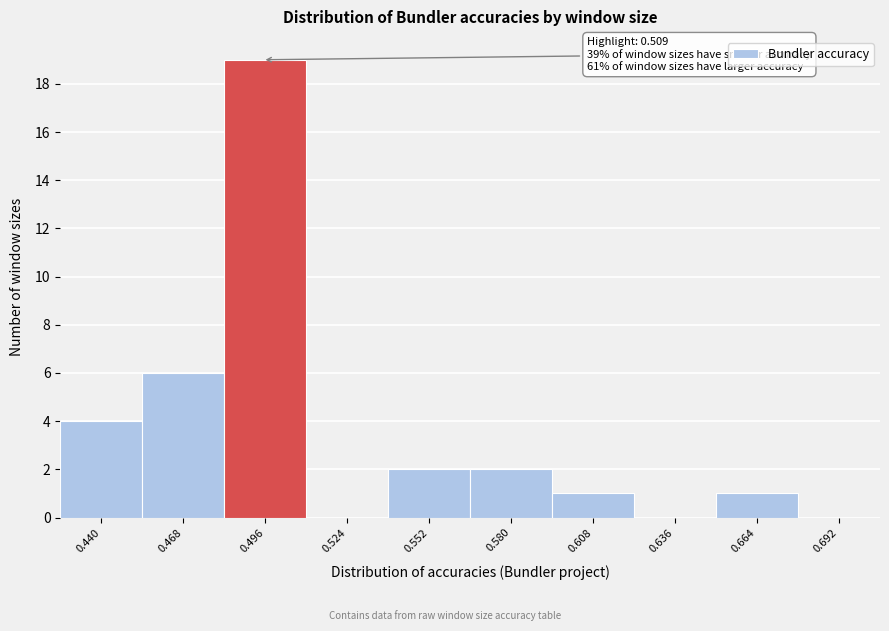

Reading left to right, transcribe all the data shown in this chart.

0.440=4	0.468=6	0.496=19	0.524=0	0.552=2	0.580=2	0.608=1	0.636=0	0.664=1	0.692=0